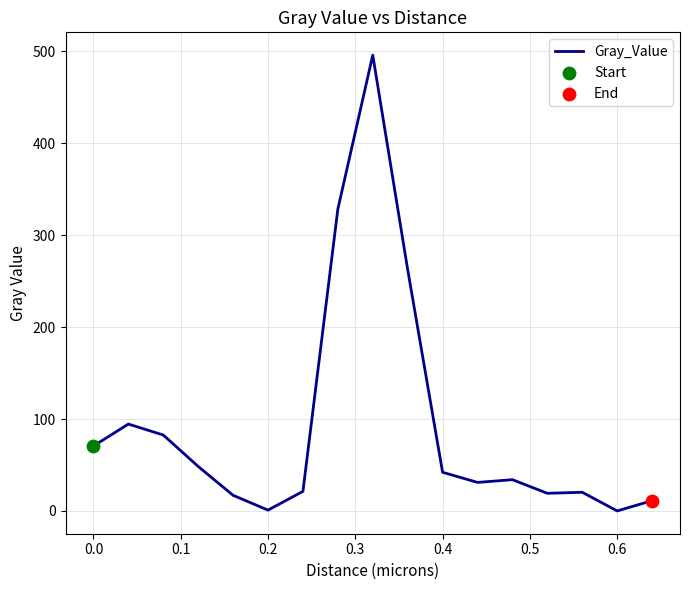

What is the maximum value shown in the chart?

495.9